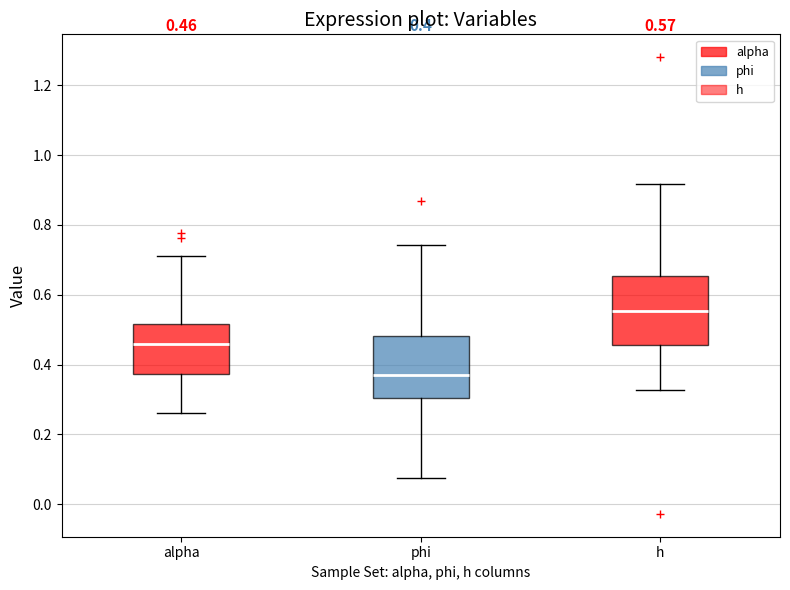

Which box's median line is the lowest?

phi